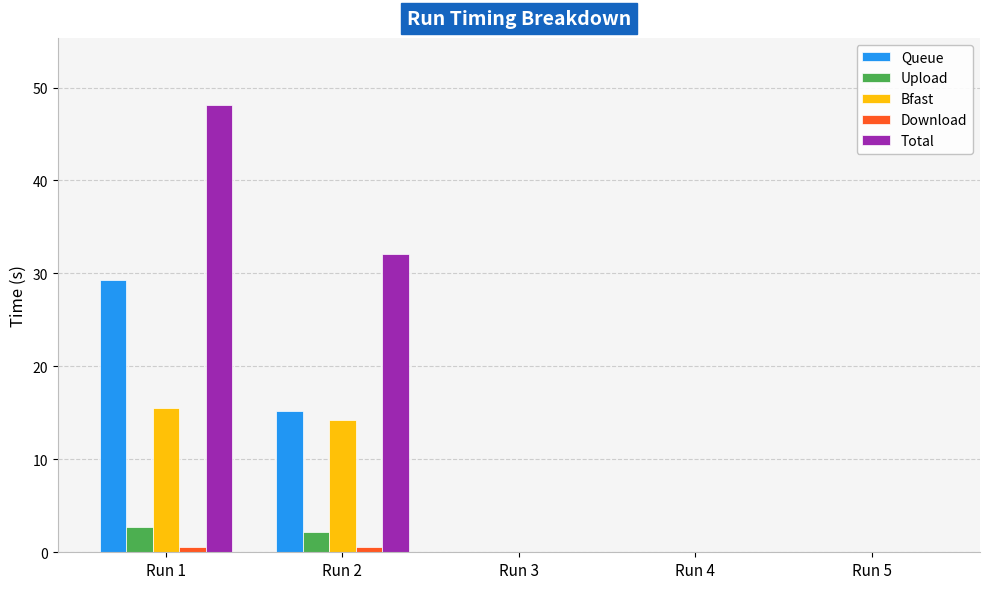

Which category has the highest value in the Total series?

Run 1